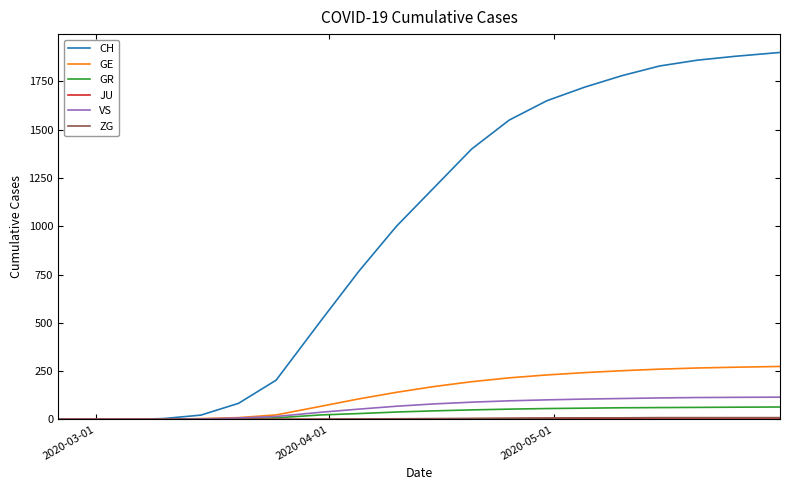

Which series has the largest total across all categories?

CH